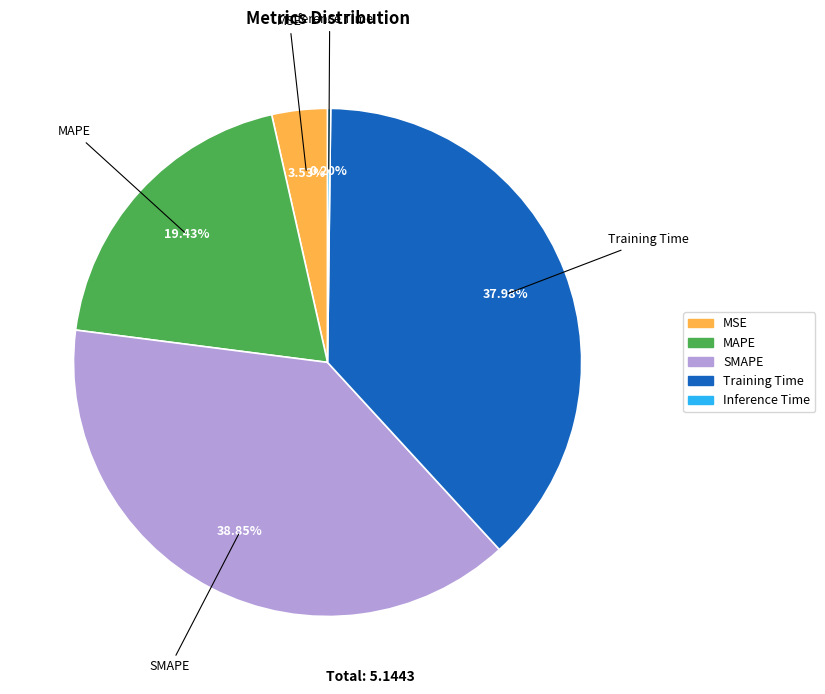

True or false: MSE accounts for 4% of the total.

True